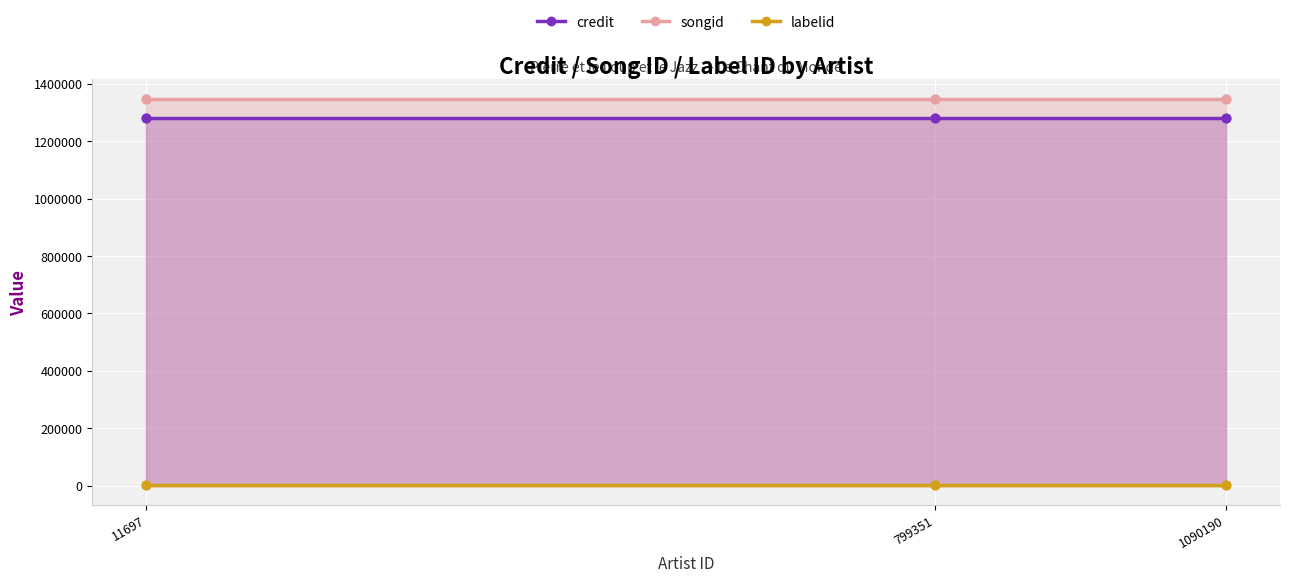

Which series contains the highest Y value?

songid